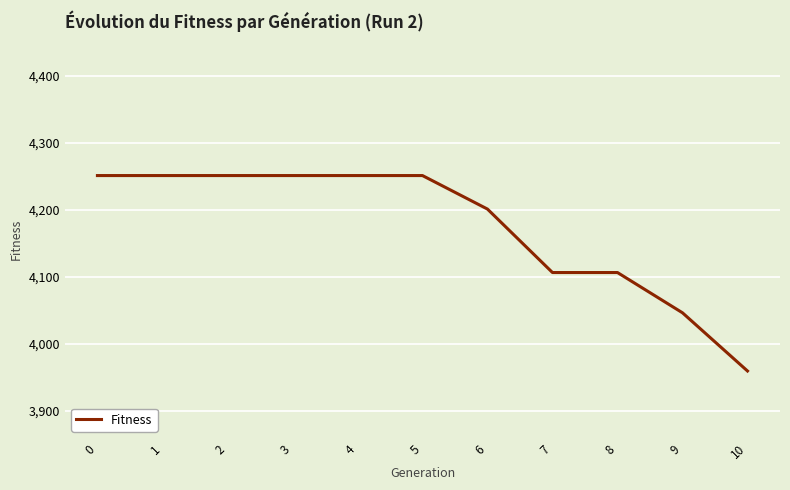

What is the approximate value at 0?

4251.4